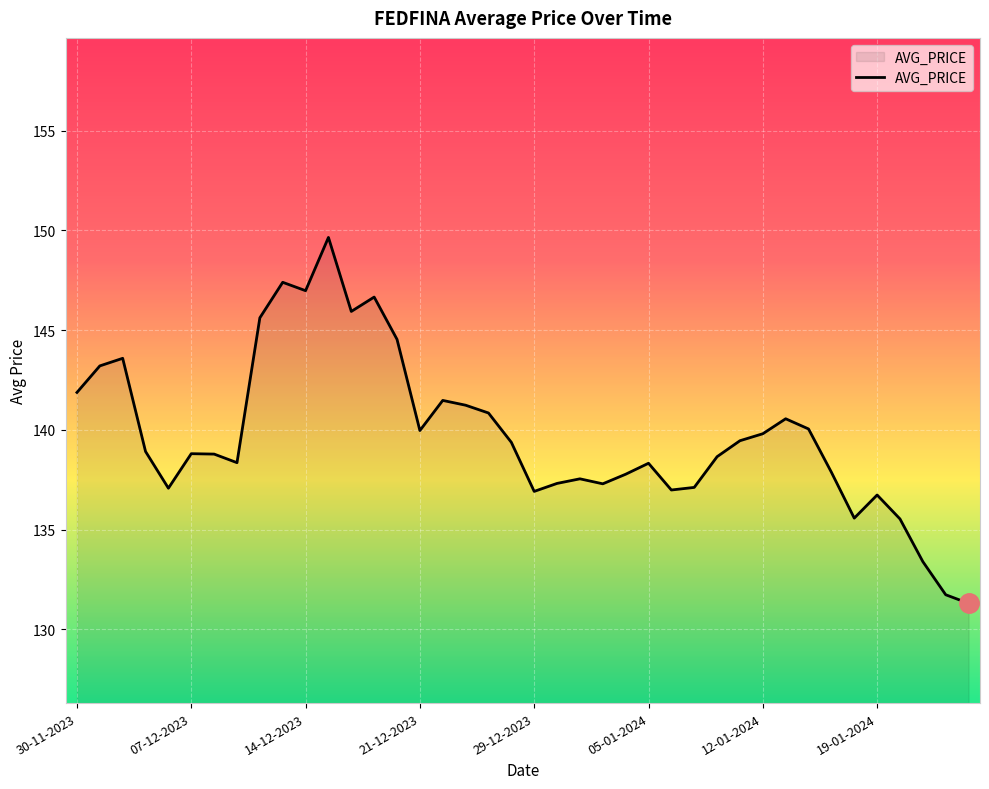

What is the greatest value displayed?

149.7